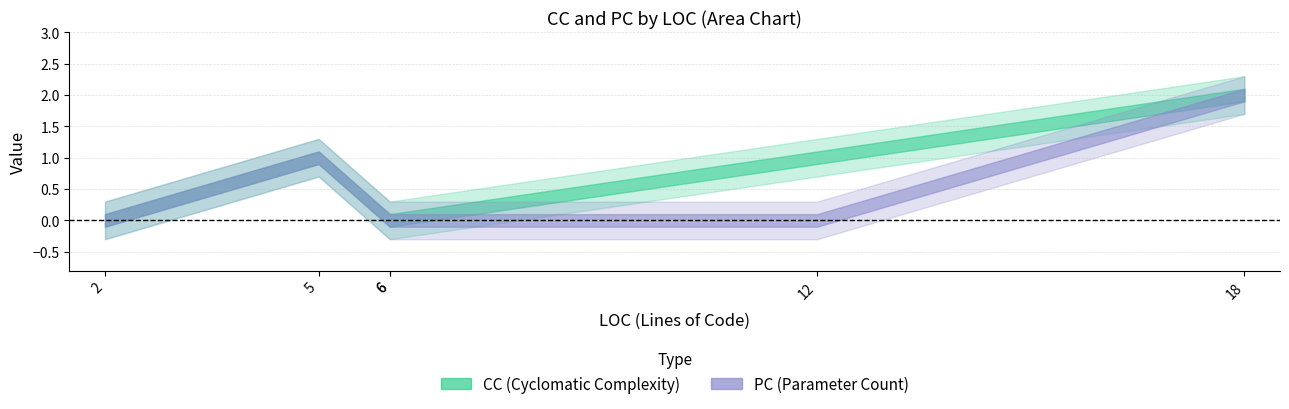

Is it true that PC equals 3 at 18?

False